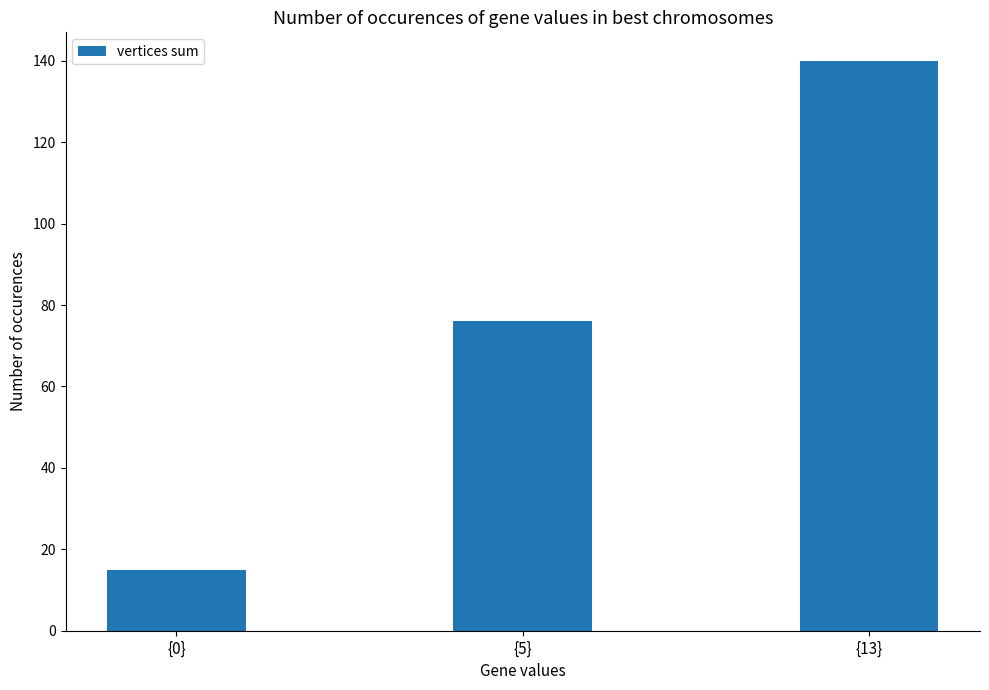

True or false: the data shows 76 at {5}.

True